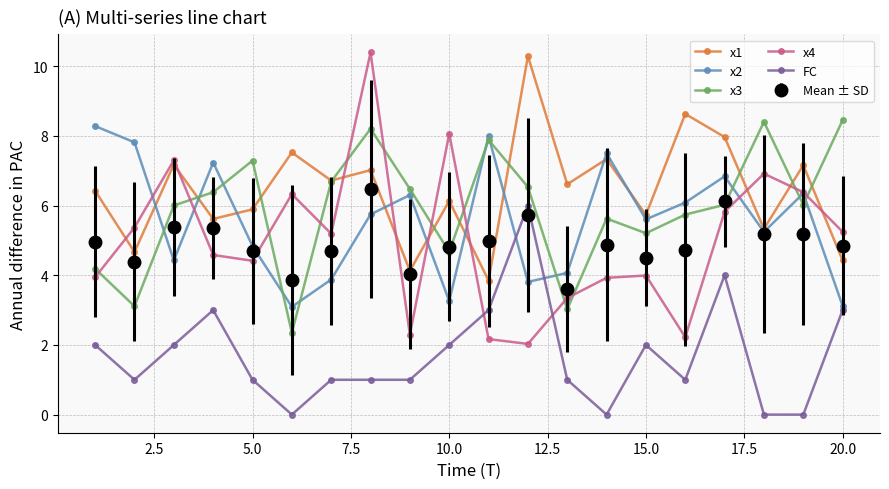

What is the value of the x2 point at the 19th from the left?

6.4